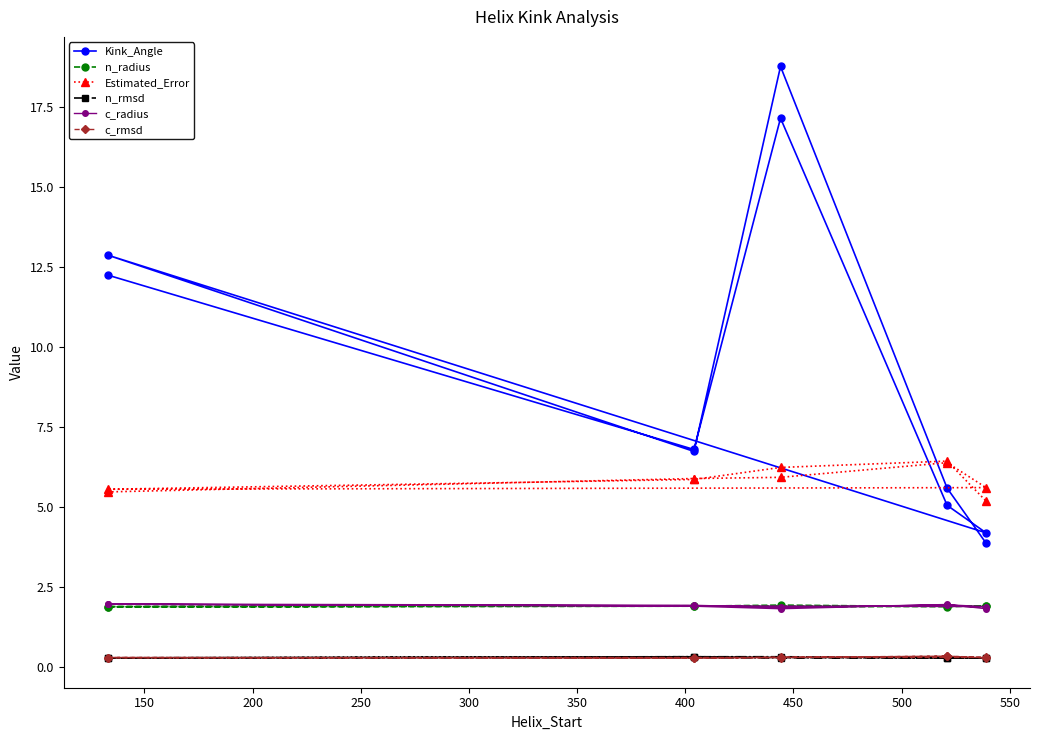

True or false: n_radius and Kink_Angle intersect in this chart.

False